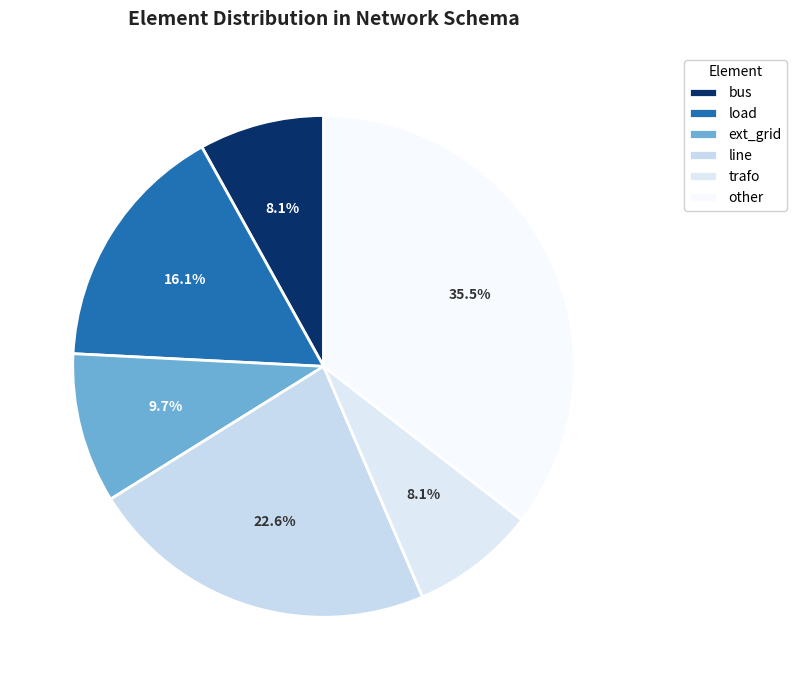

To the nearest percent, what is the difference between the largest and smallest slice percentages?

27%